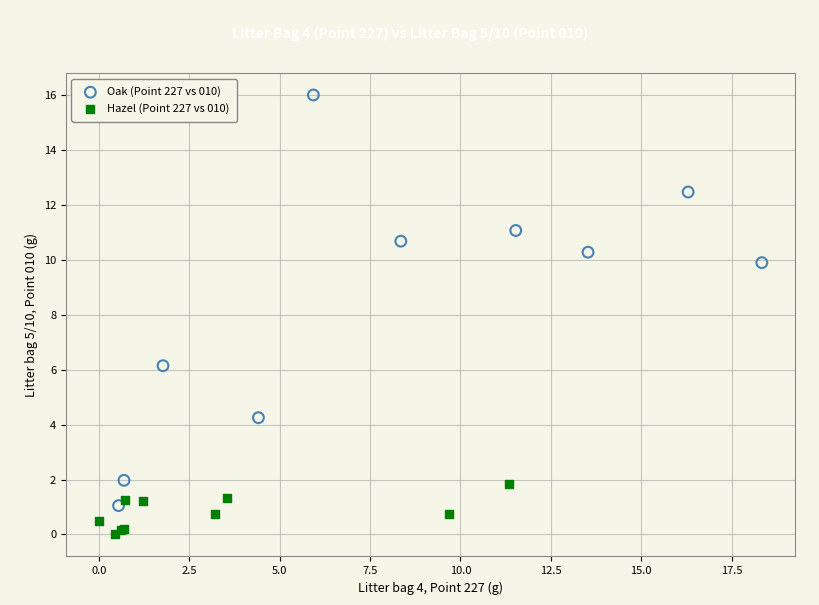

Which series contains the highest Y value?

Oak (Point 227 vs 010)